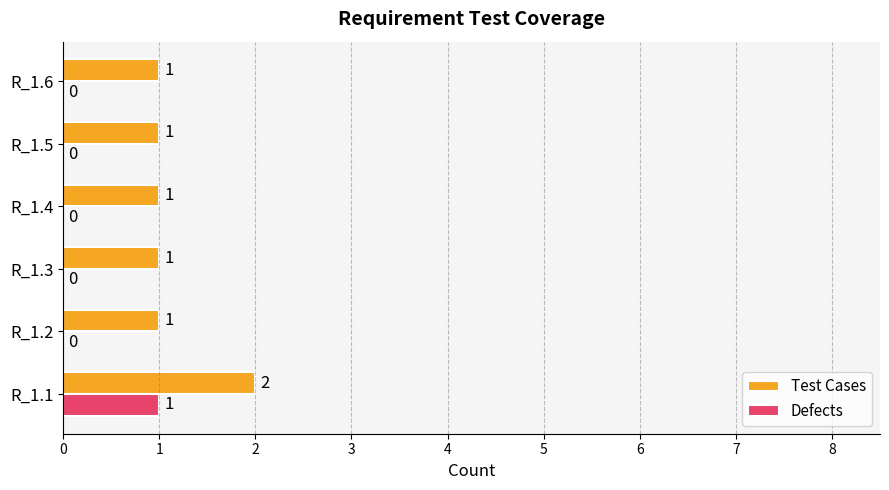

What is the total value across all series at R_1.1?

3